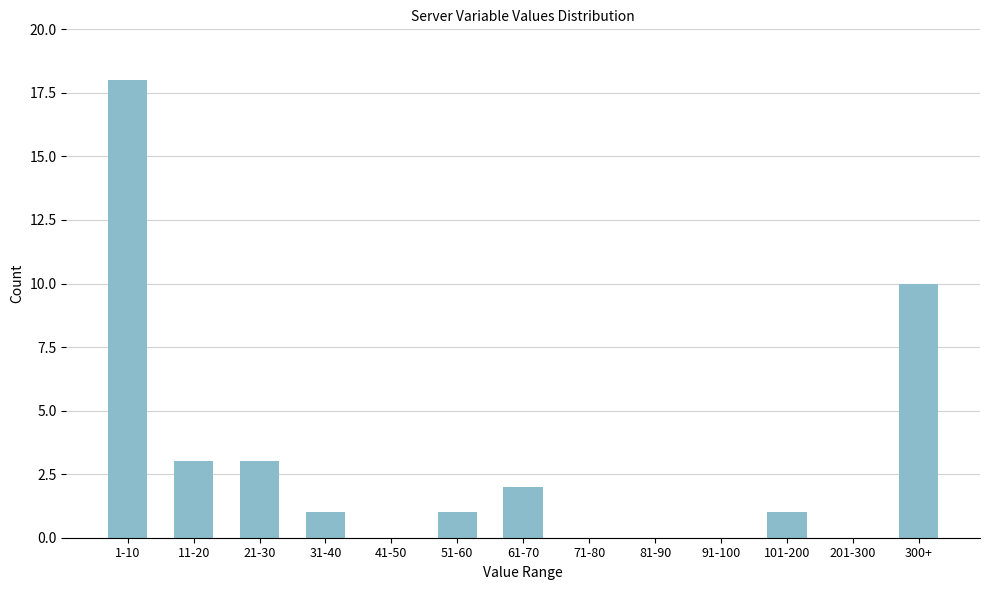

Reading left to right, transcribe all the data shown in this chart.

1-10=18	11-20=3	21-30=3	31-40=1	41-50=0	51-60=1	61-70=2	71-80=0	81-90=0	91-100=0	101-200=1	201-300=0	300+=10